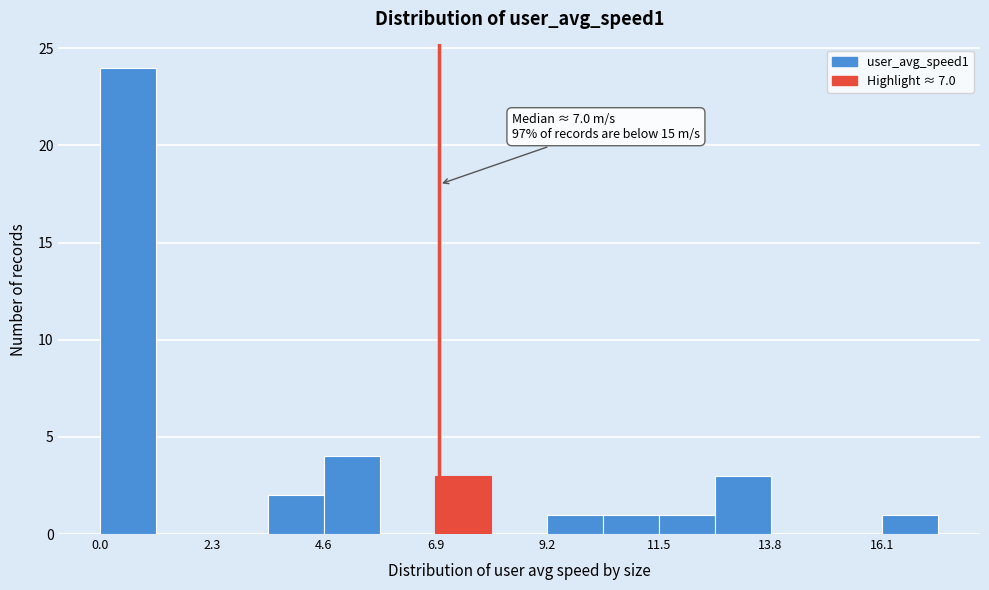

Read against the x-axis, roughly where is the centre of the tallest bar?

0.5